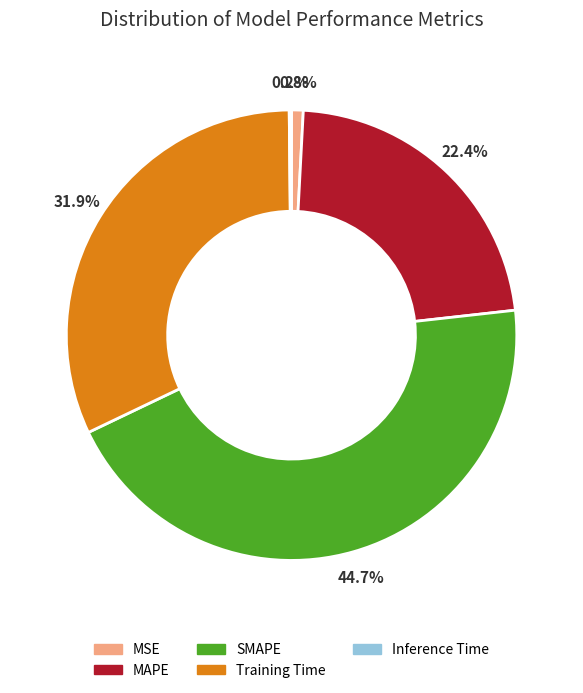

Which slice is the largest?

SMAPE